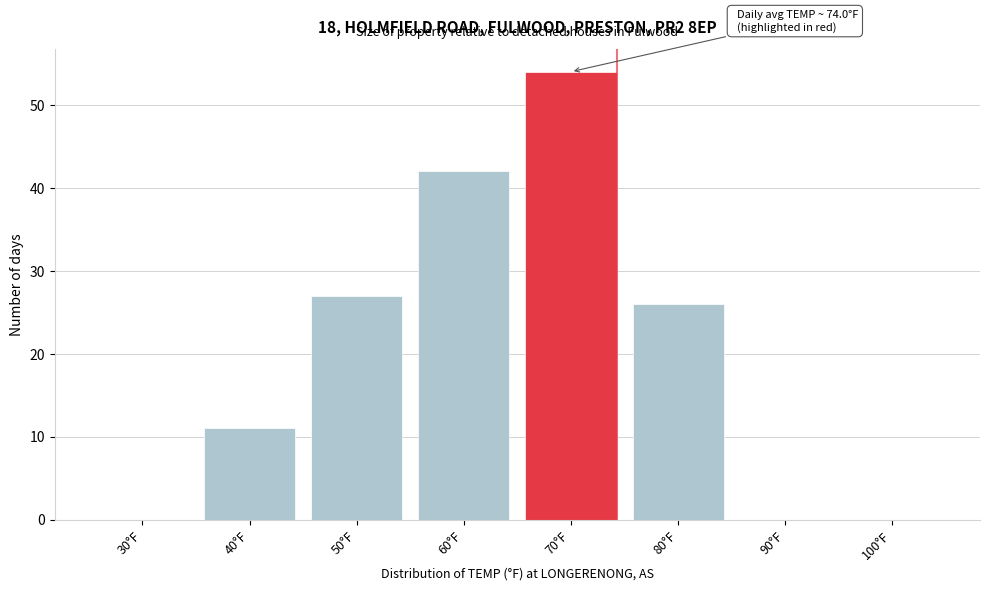

Reading left to right, what are all the values shown in this chart?

30°F=0	40°F=11	50°F=27	60°F=42	70°F=54	80°F=26	90°F=0	100°F=0